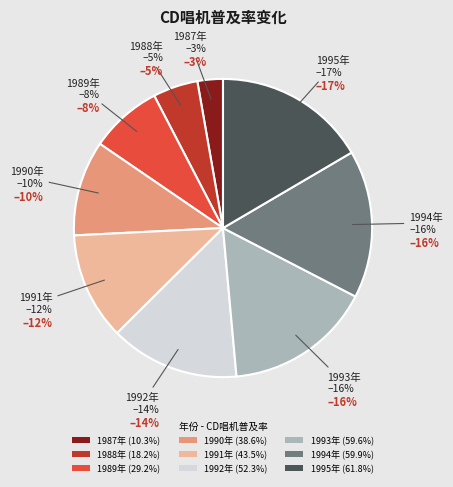

What percentage is the 1990 slice, to the nearest percent?

10%